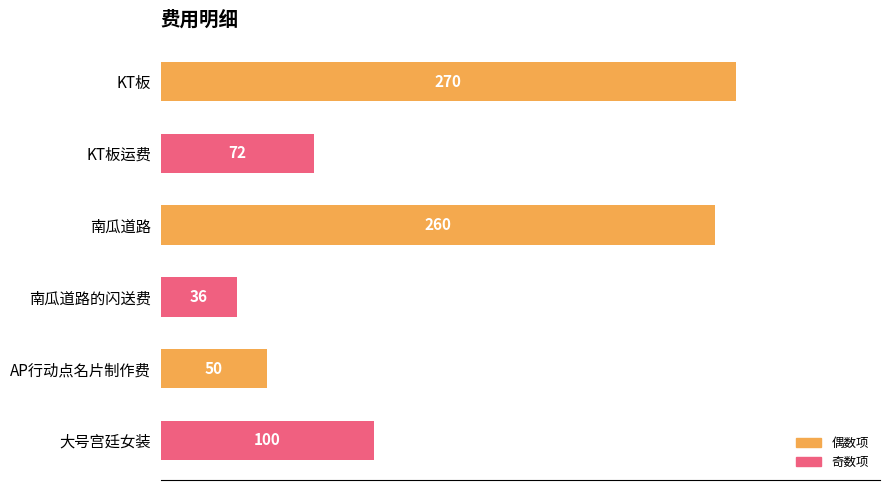

Reading top to bottom, list all the values displayed in this chart.

270	72	260	36	50	100